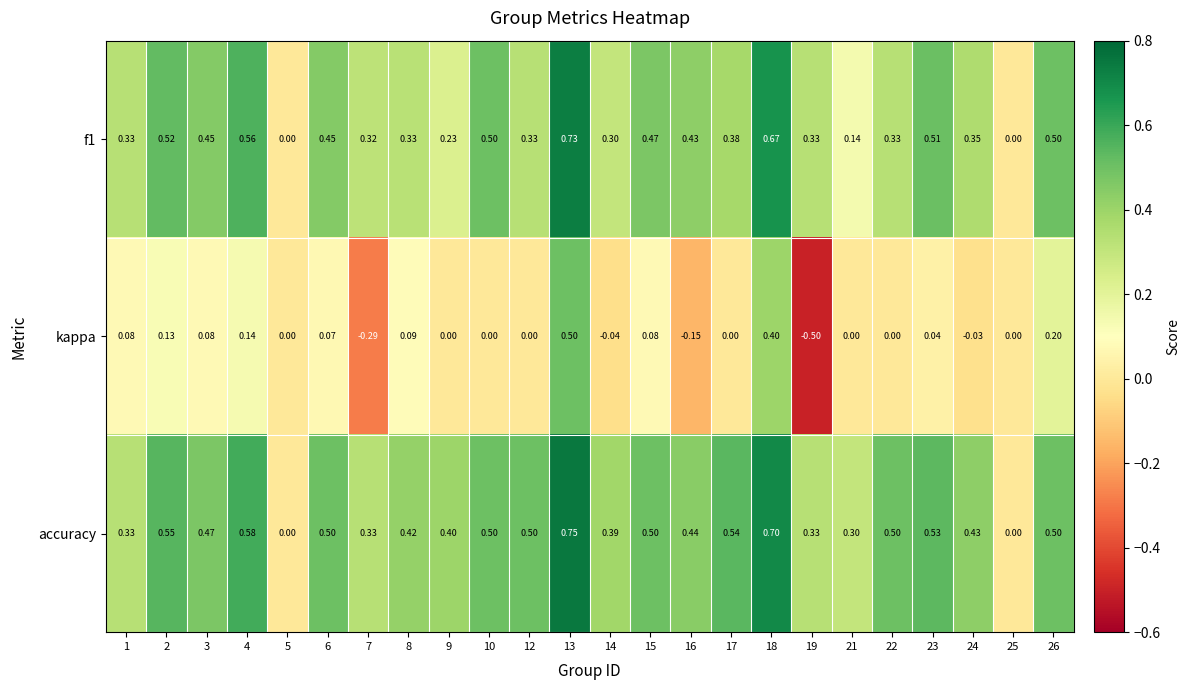

Is the value of kappa at 1 greater than the value of f1 at 26?

No